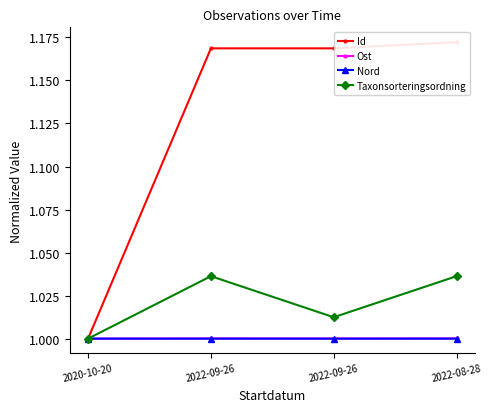

Which series has the largest total across all categories?

Id